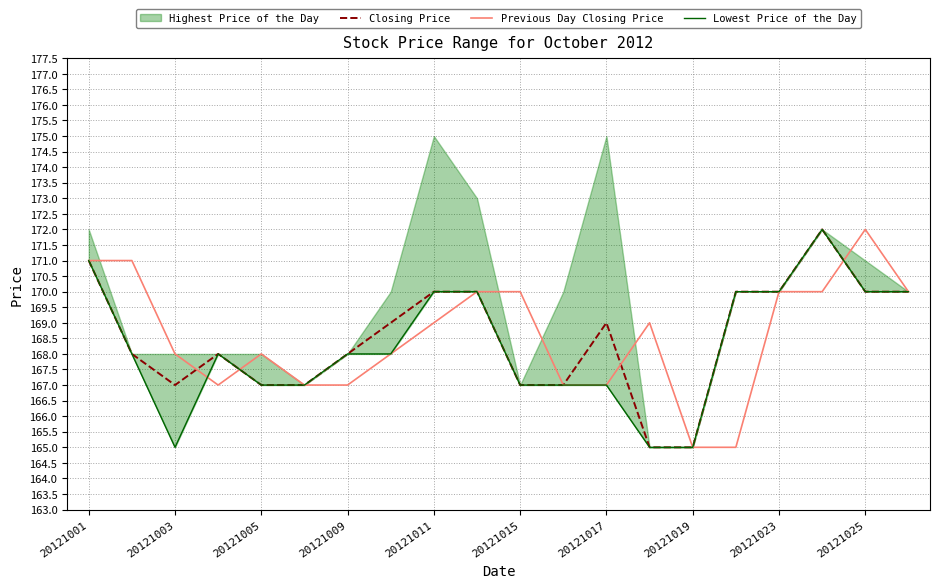

What is the highest value of the Previous Day Closing Price series?

172